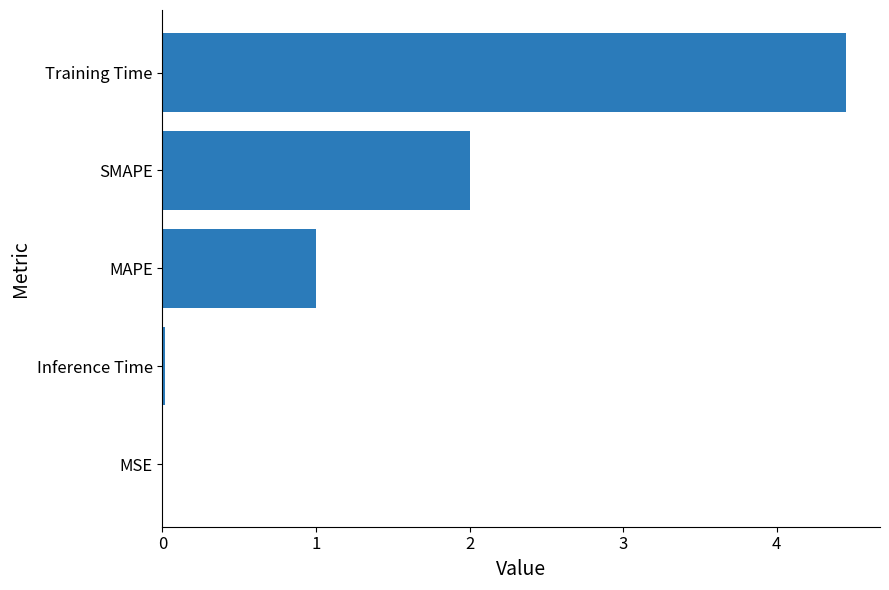

True or false: the data shows 2.7 at SMAPE.

False